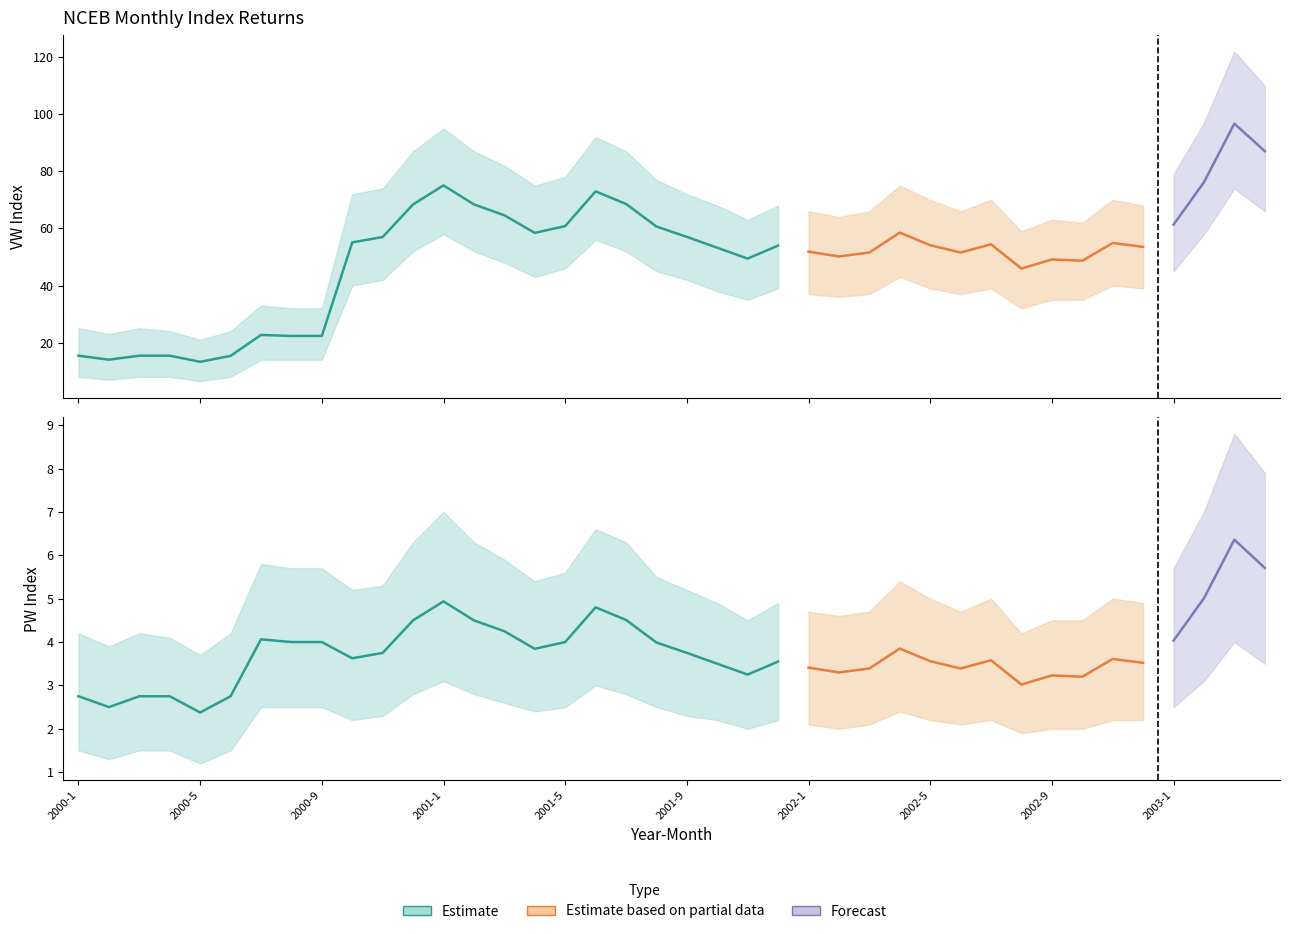

What value does the PW series have at 2003-4?

5.7